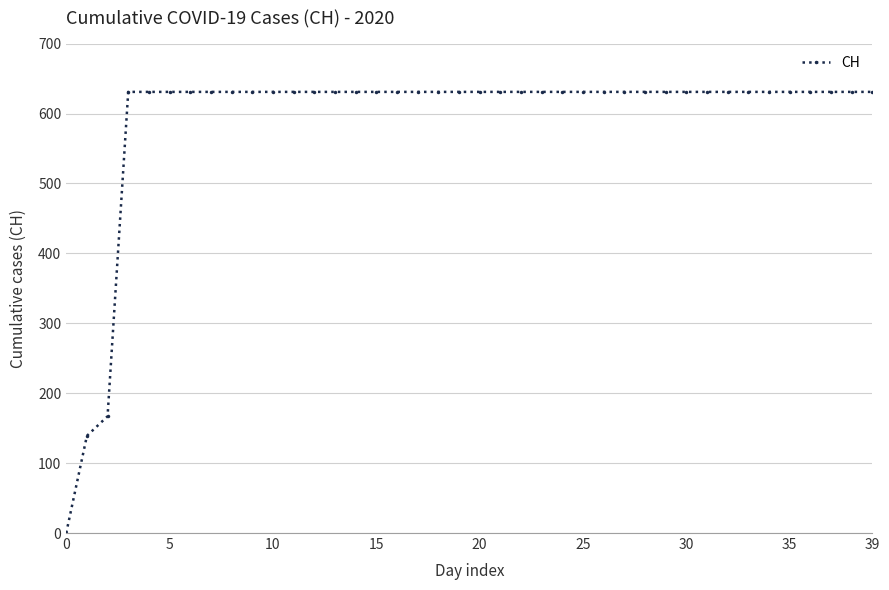

What is the greatest value displayed?

631